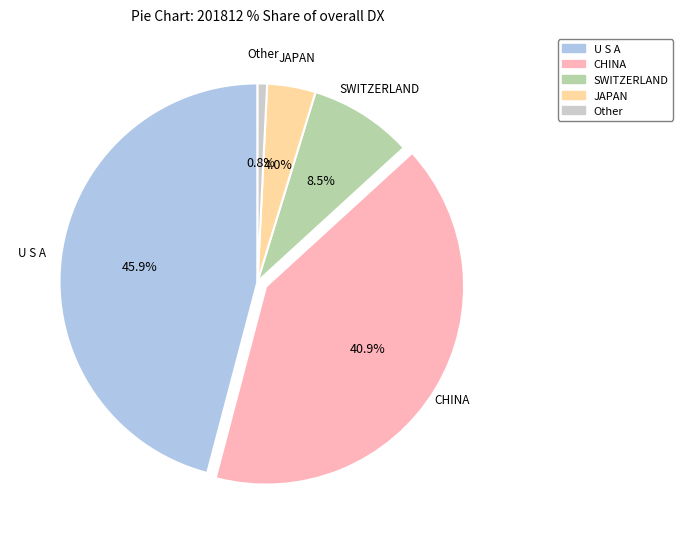

To the nearest percent, what portion does U S A represent?

46%